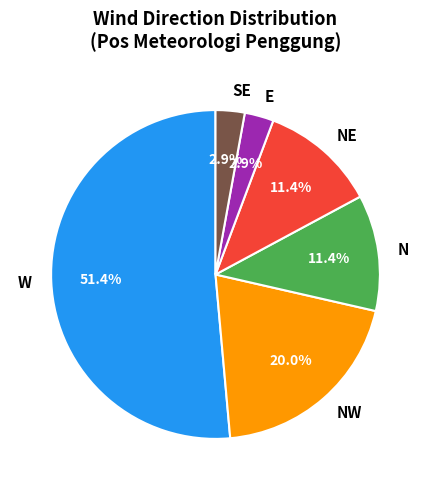

How much of the chart is everything except N?

88.6%